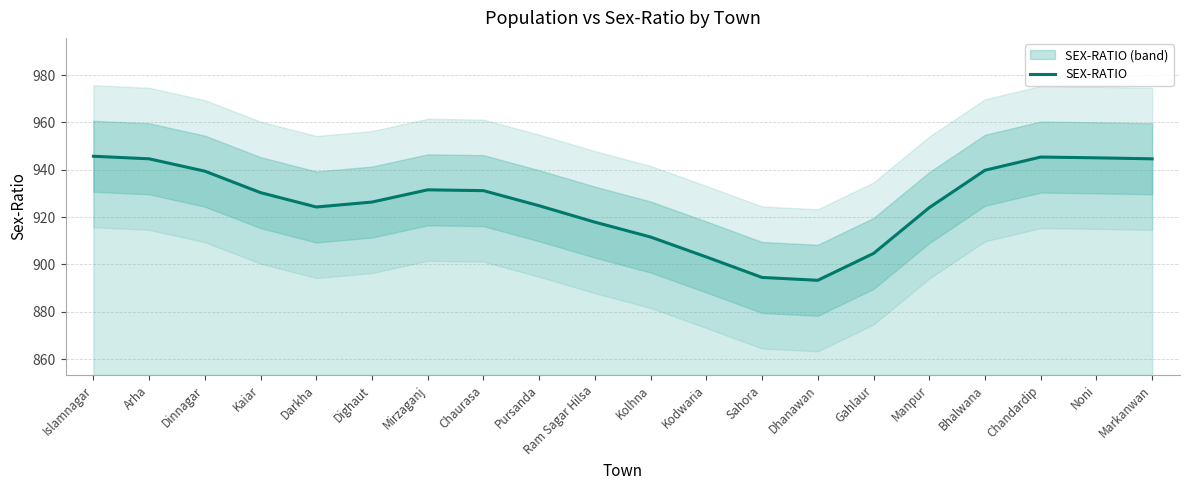

What position from the left is Ram Sagar Hilsa?

10